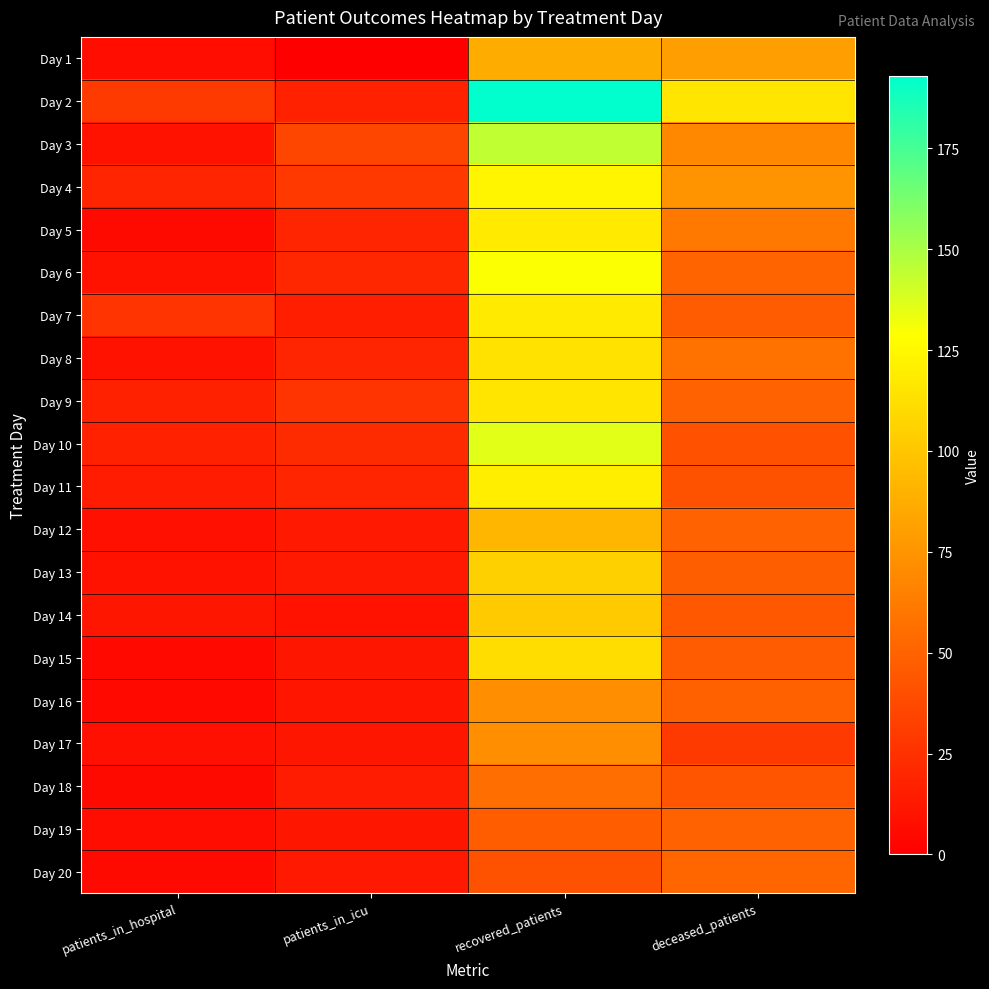

At how many categories does at least one series exceed 140?

1